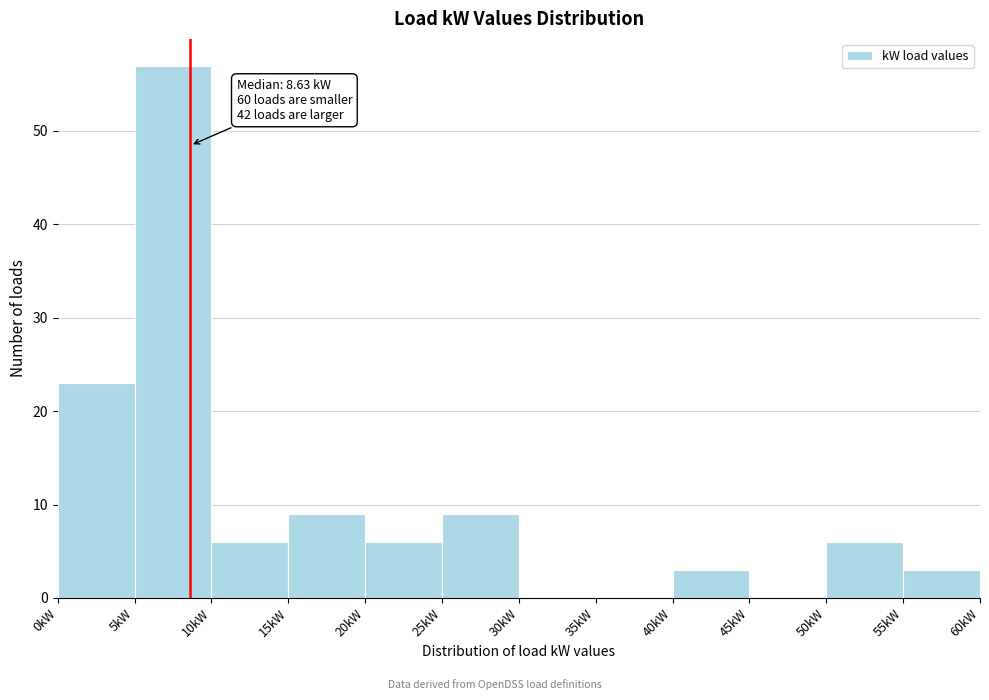

Which range on the x-axis has the tallest bar?

5 to 10